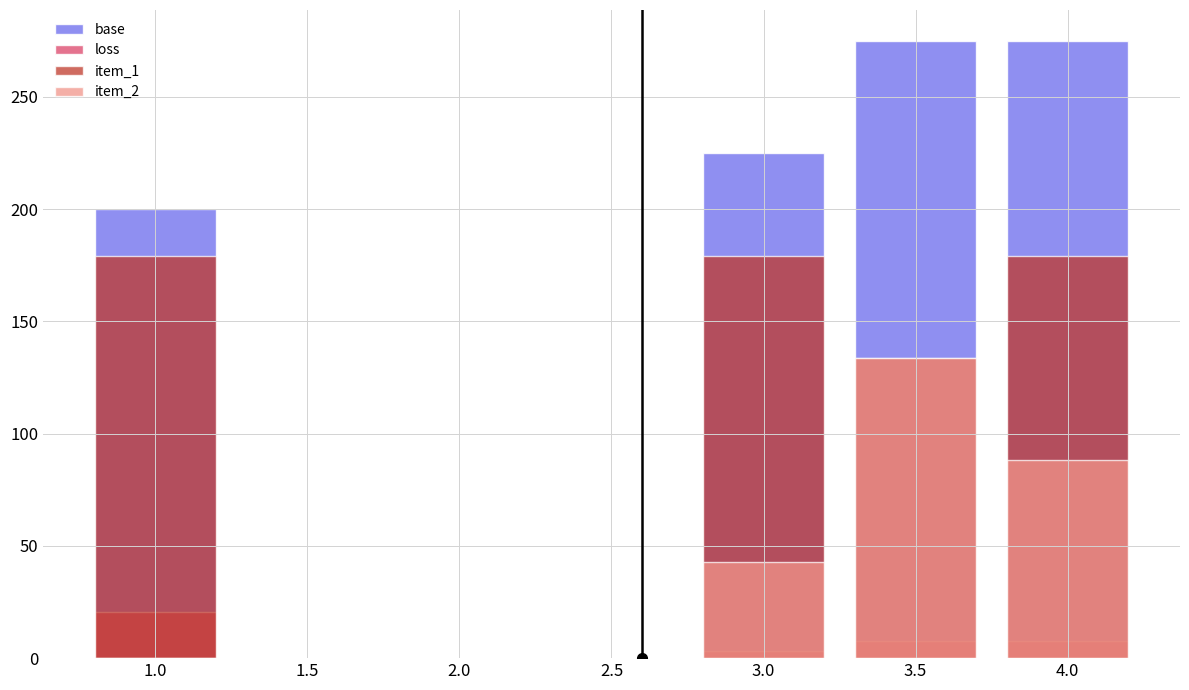

Is the value of item_2 at 4.0 greater than the value of base at 1.0?

No